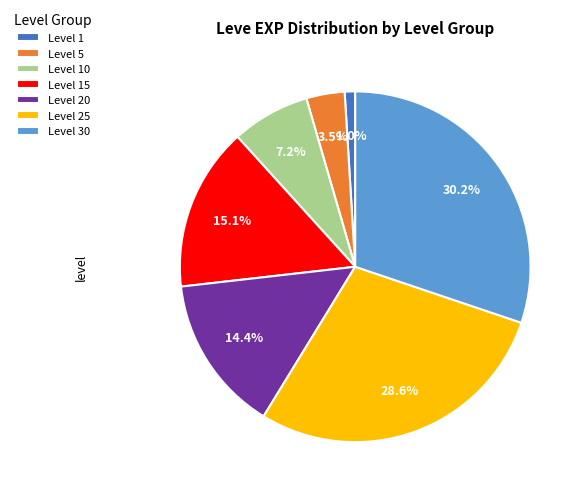

Is there any slice that represents more than half of the pie?

No